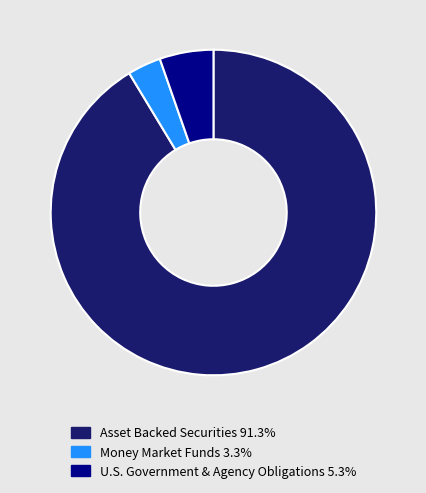

Is Money Market Funds 3.3% the majority of the pie?

No